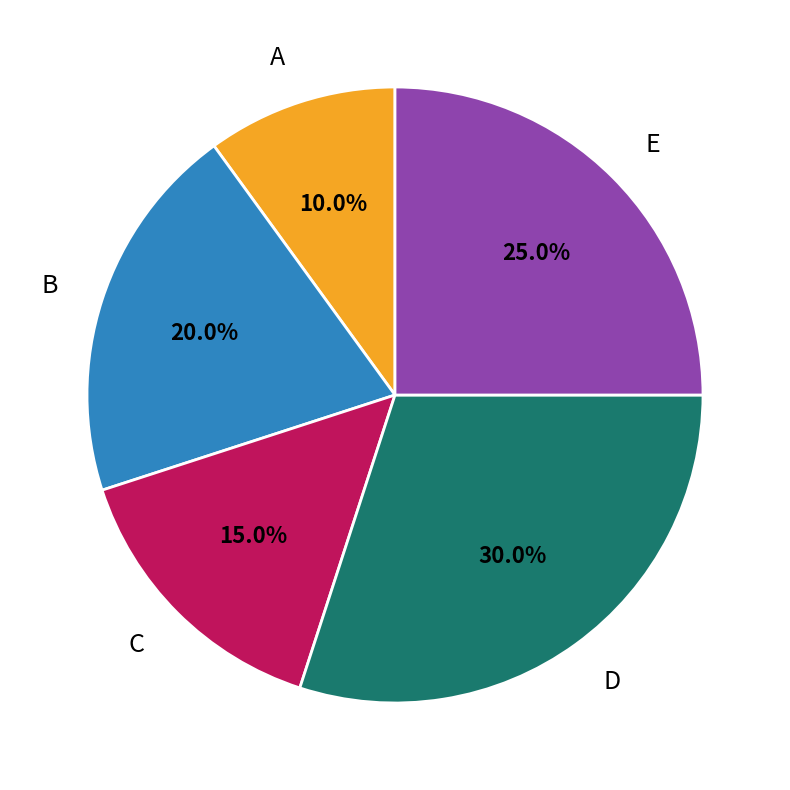

Do D and C together represent more than half of the pie?

No